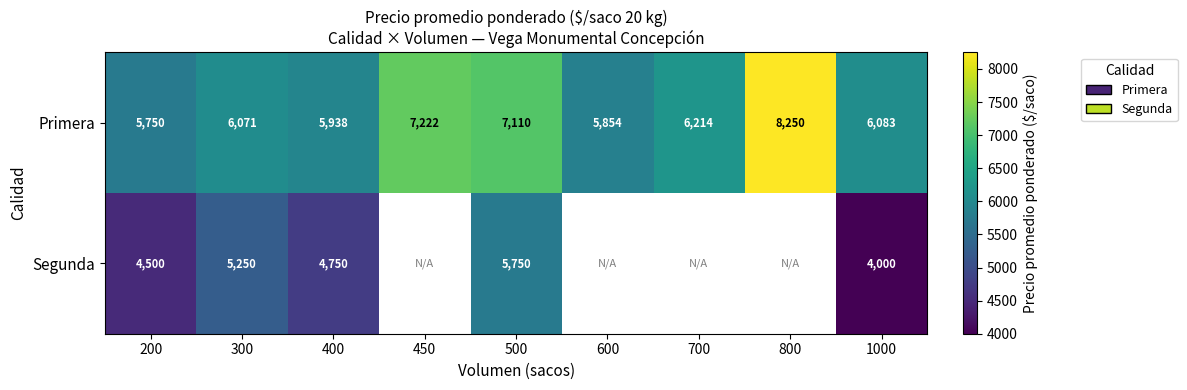

Which series changed the most between 300 and 400?

Segunda